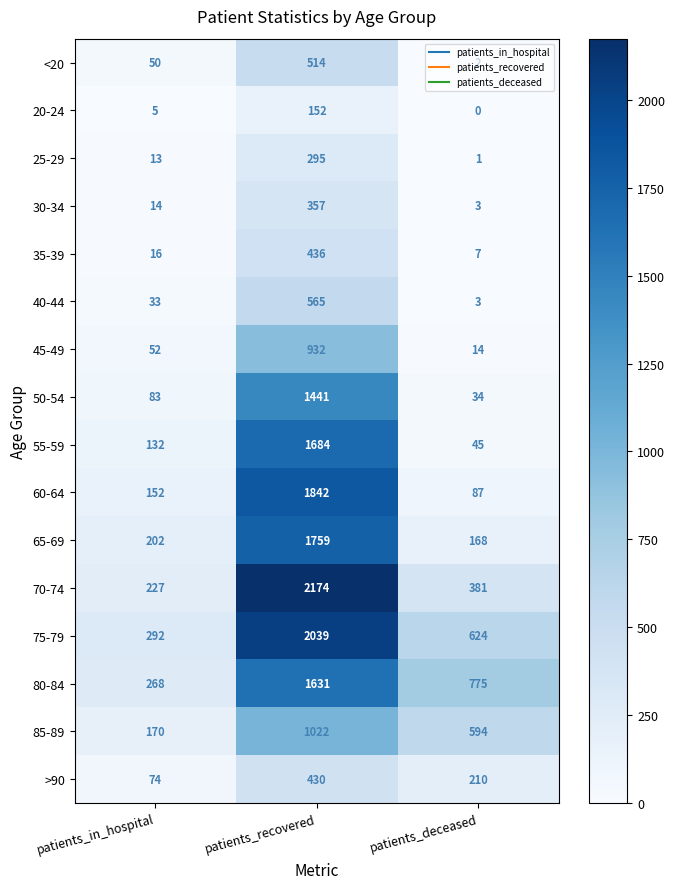

Count the 75-79 values in the range 292 to 2039.

3